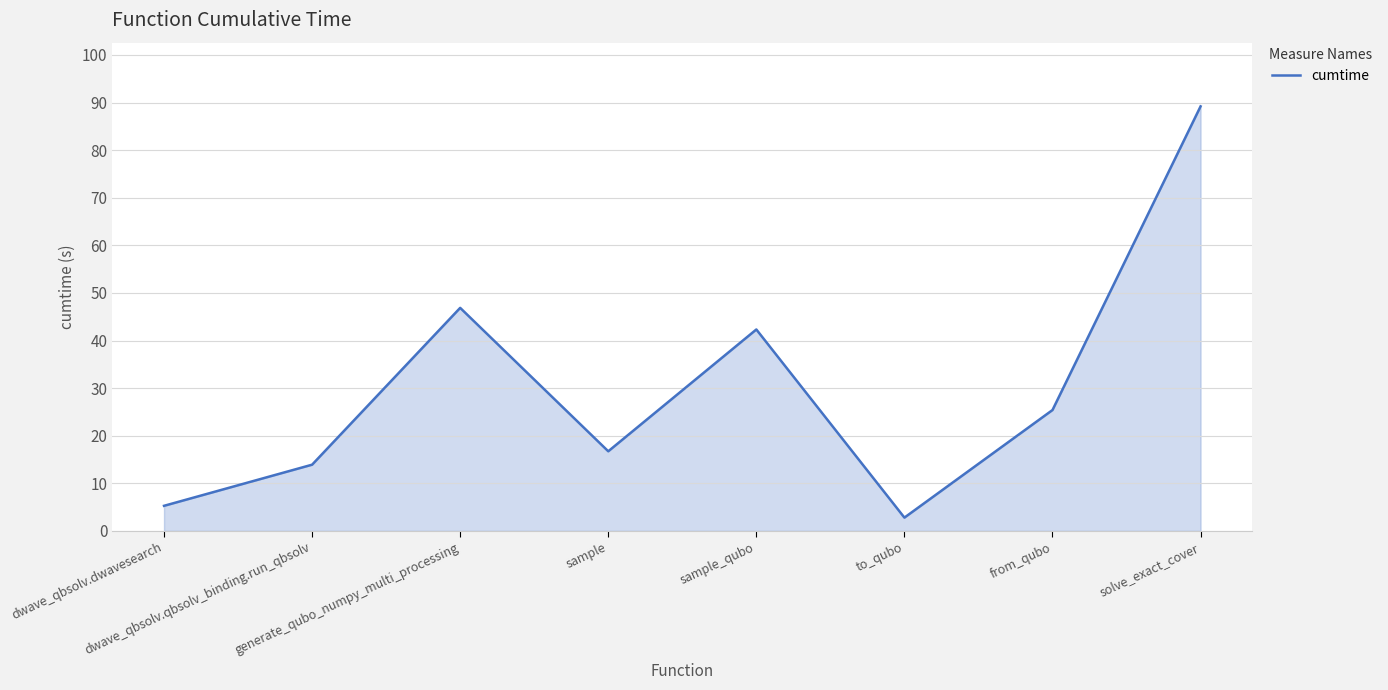

Reading left to right, list all the values displayed in this chart.

dwave_qbsolv.dwavesearch=5.3	dwave_qbsolv.qbsolv_binding.run_qbsolv=13.9	generate_qubo_numpy_multi_processing=46.9	sample=16.7	sample_qubo=42.3	to_qubo=2.8	from_qubo=25.4	solve_exact_cover=89.2